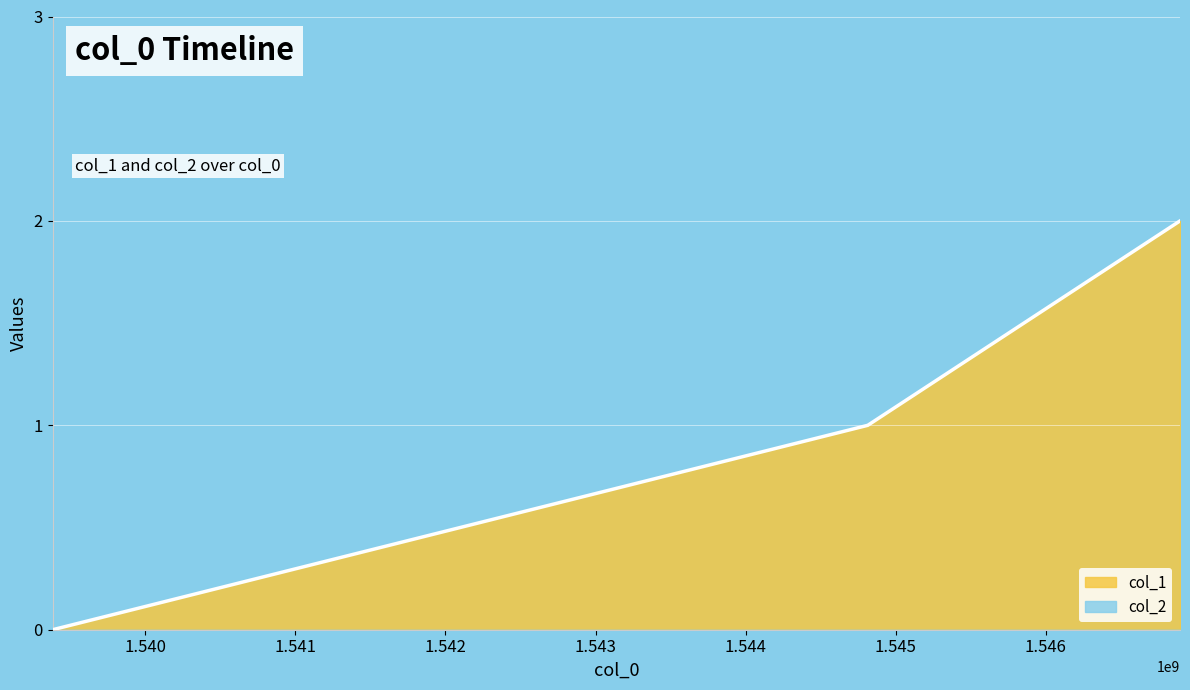

What is the value of the 3rd point from the left?

2